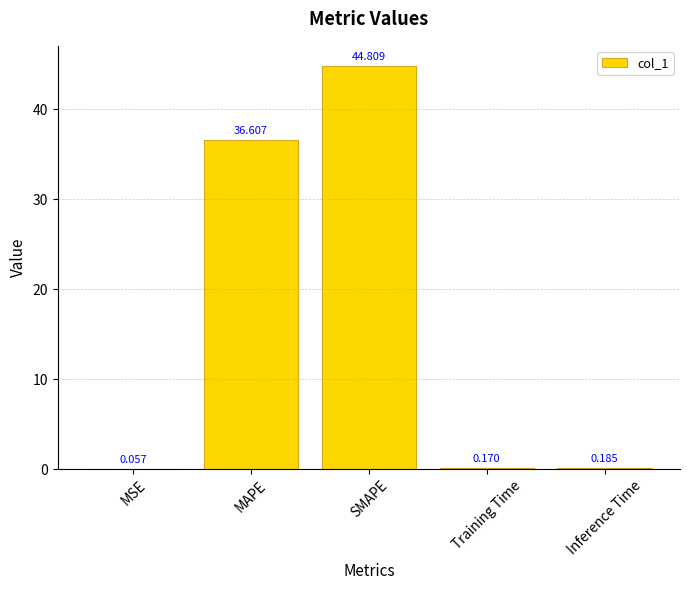

What is the greatest value displayed?

44.8